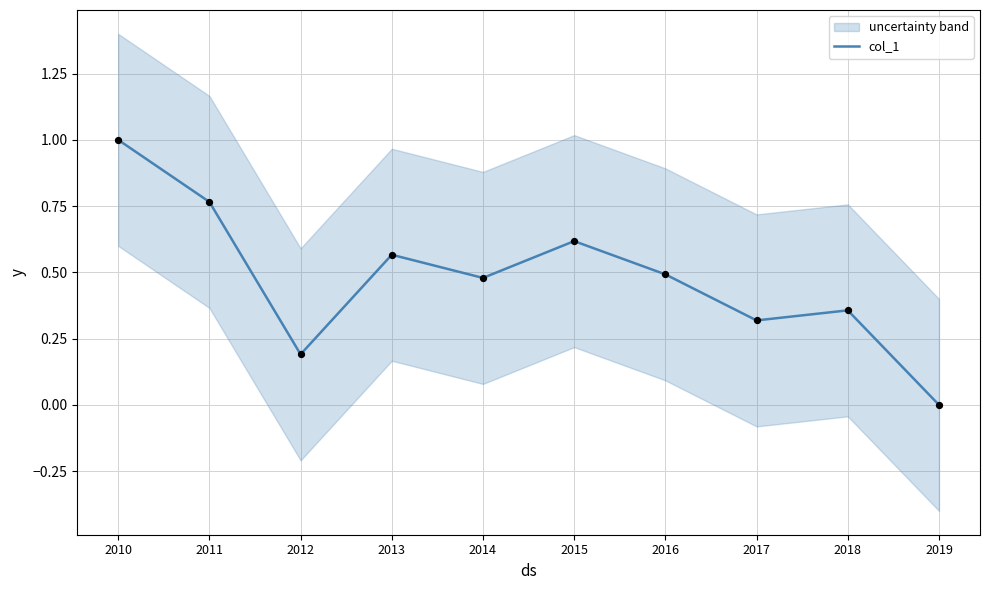

What is the ratio of the value at 2018 to the value at 2010?

0.4